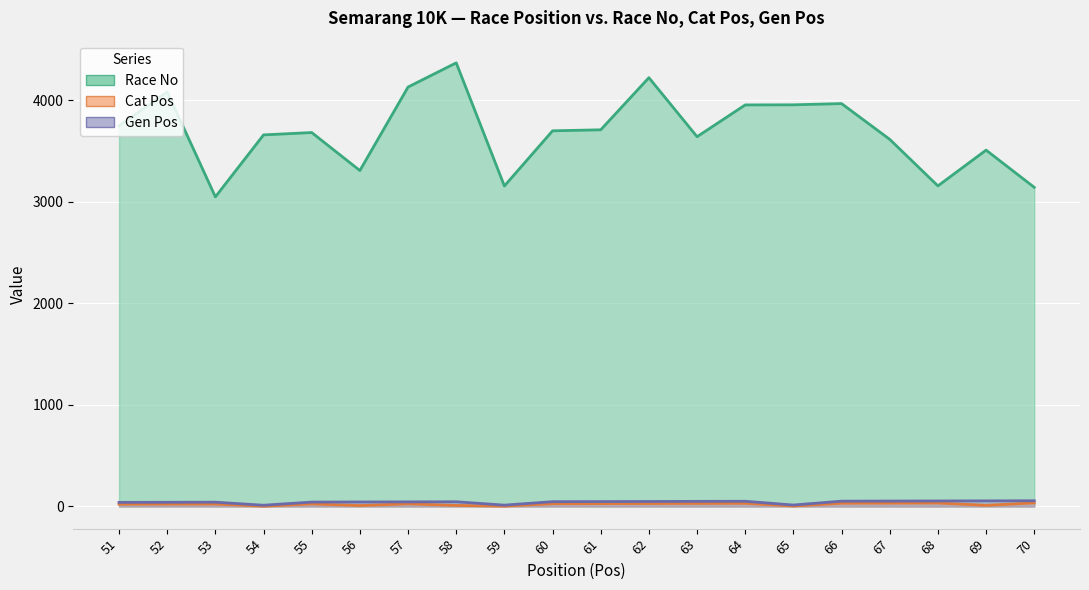

At which label is Race No closest to 3706?

61